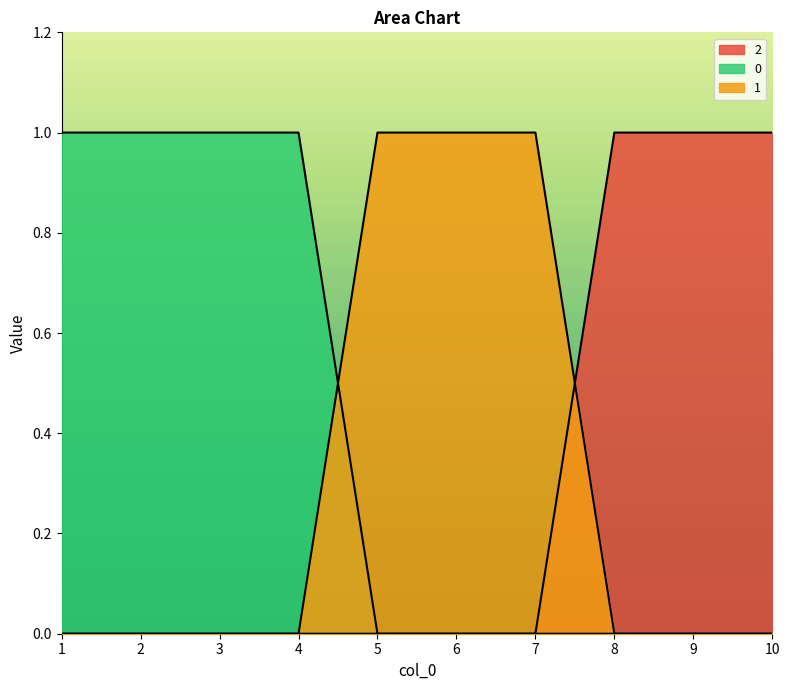

What are all the series names shown in the legend?

0, 1, 2